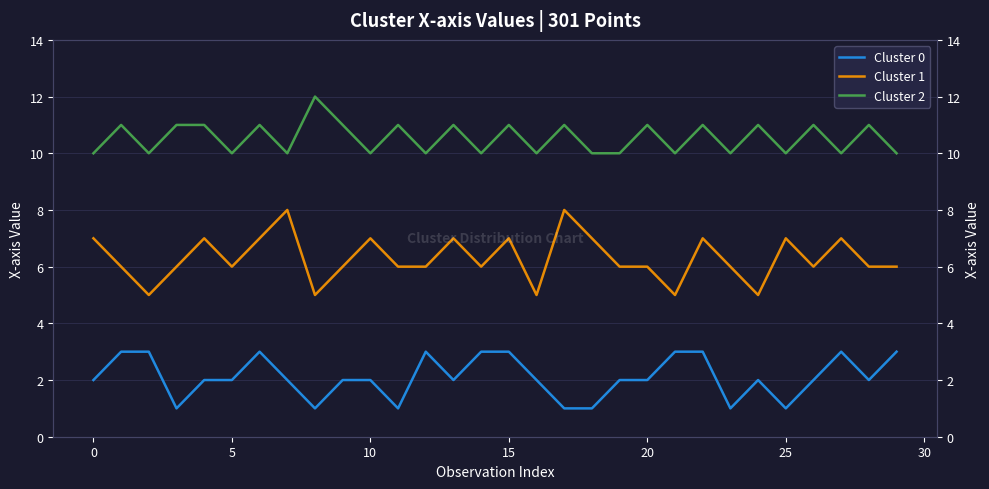

True or false: Cluster 1 has a value of 7 at 10.

True